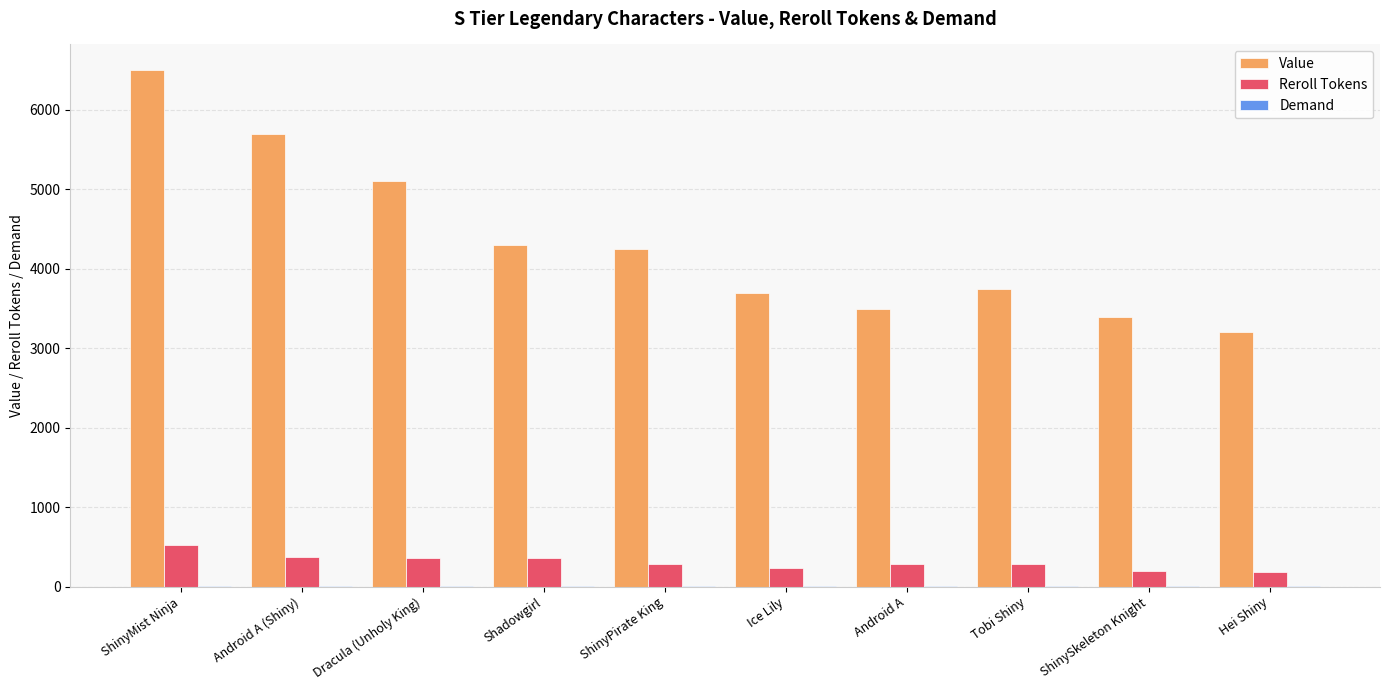

What is the highest value of the Value series?

6500